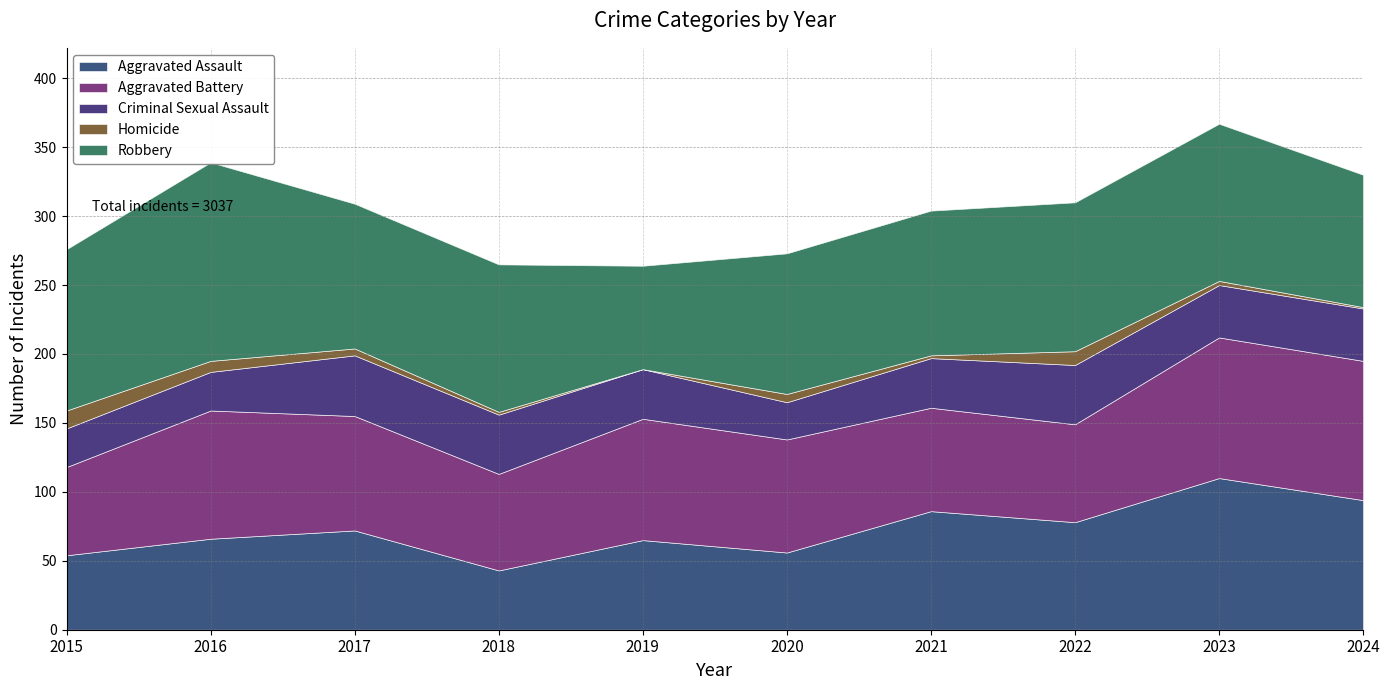

Reading left to right, what are all the values shown in this chart?

Aggravated Assault: 54	66	72	43	65	56	86	78	110	94
Aggravated Battery: 64	93	83	70	88	82	75	71	102	101
Criminal Sexual Assault: 28	28	44	43	36	27	36	43	38	38
Homicide: 13	8	5	2	0	6	2	10	3	1
Robbery: 117	144	105	107	75	102	105	108	114	96